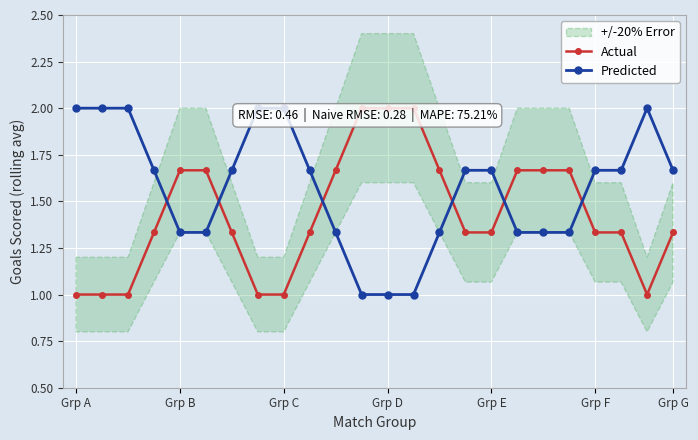

How many times do Predicted and Actual cross each other?

6